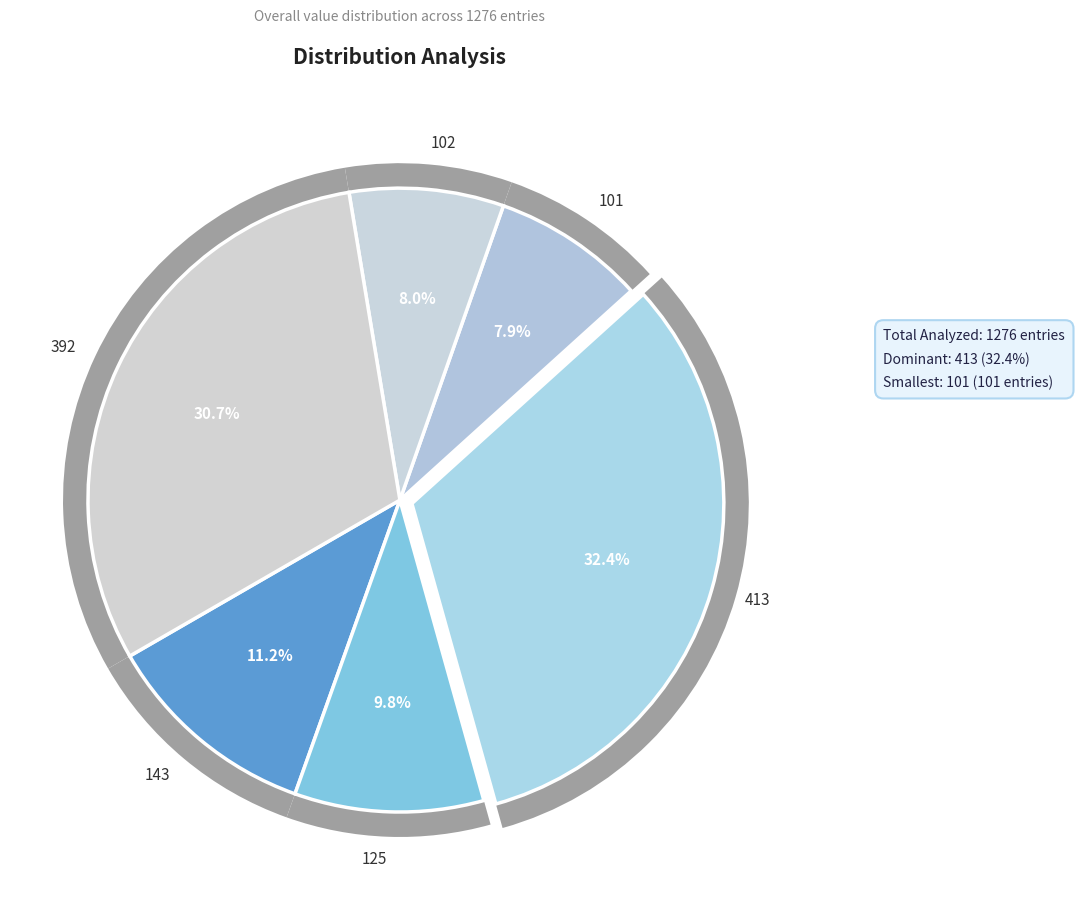

Rank the categories by value from lowest to highest.

101, 102, 125, 143, 392, 413